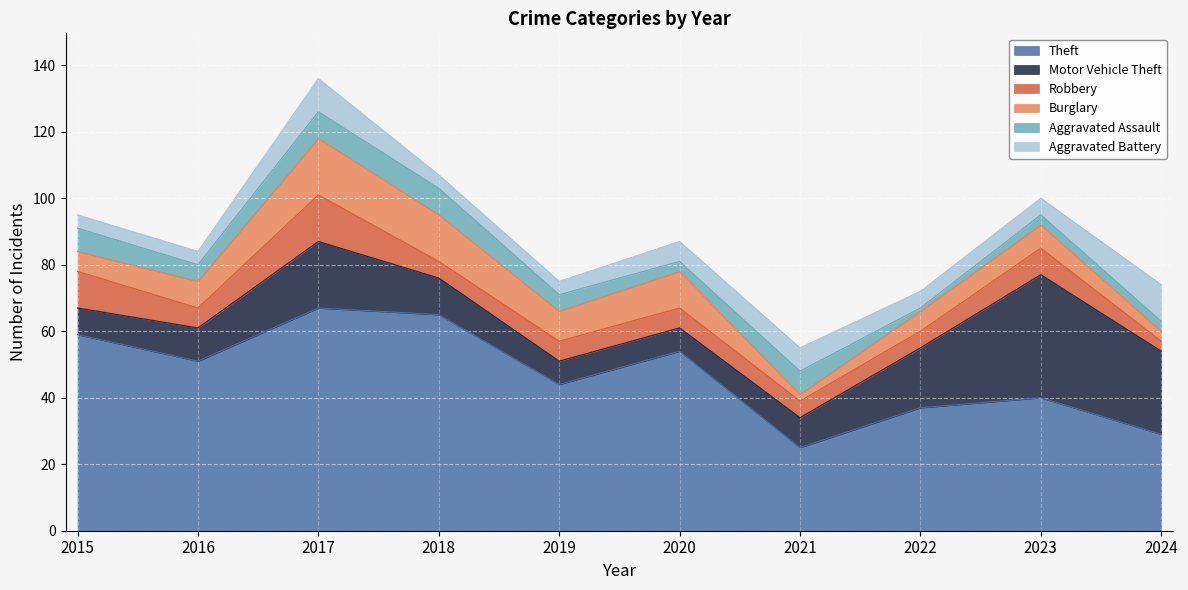

The value of Motor Vehicle Theft at 2016 is 10. True or false?

True